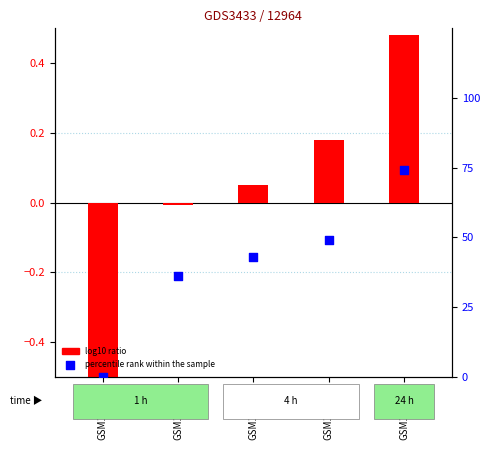

At how many categories does at least one series exceed 21?

4